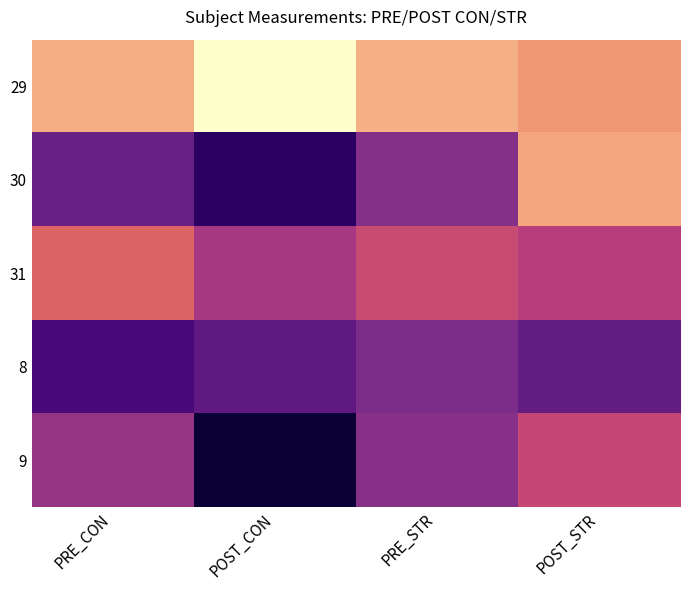

At which category is the sum across all series the highest?

POST_CON